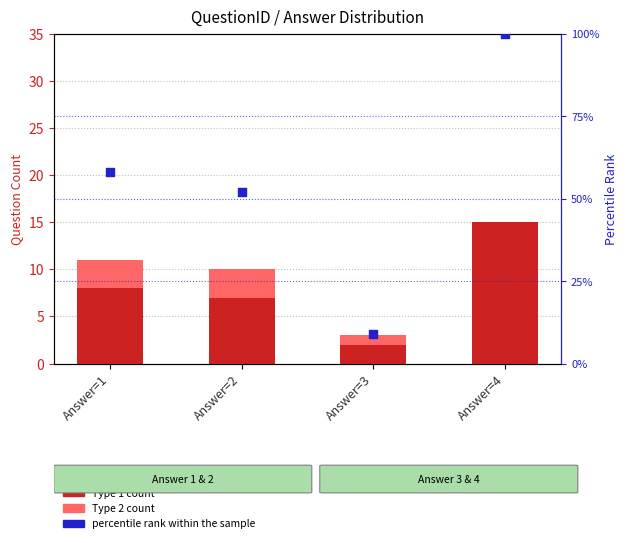

Is the value of percentile rank within the sample at Answer=3 greater than the value of Type 1 count at Answer=2?

Yes